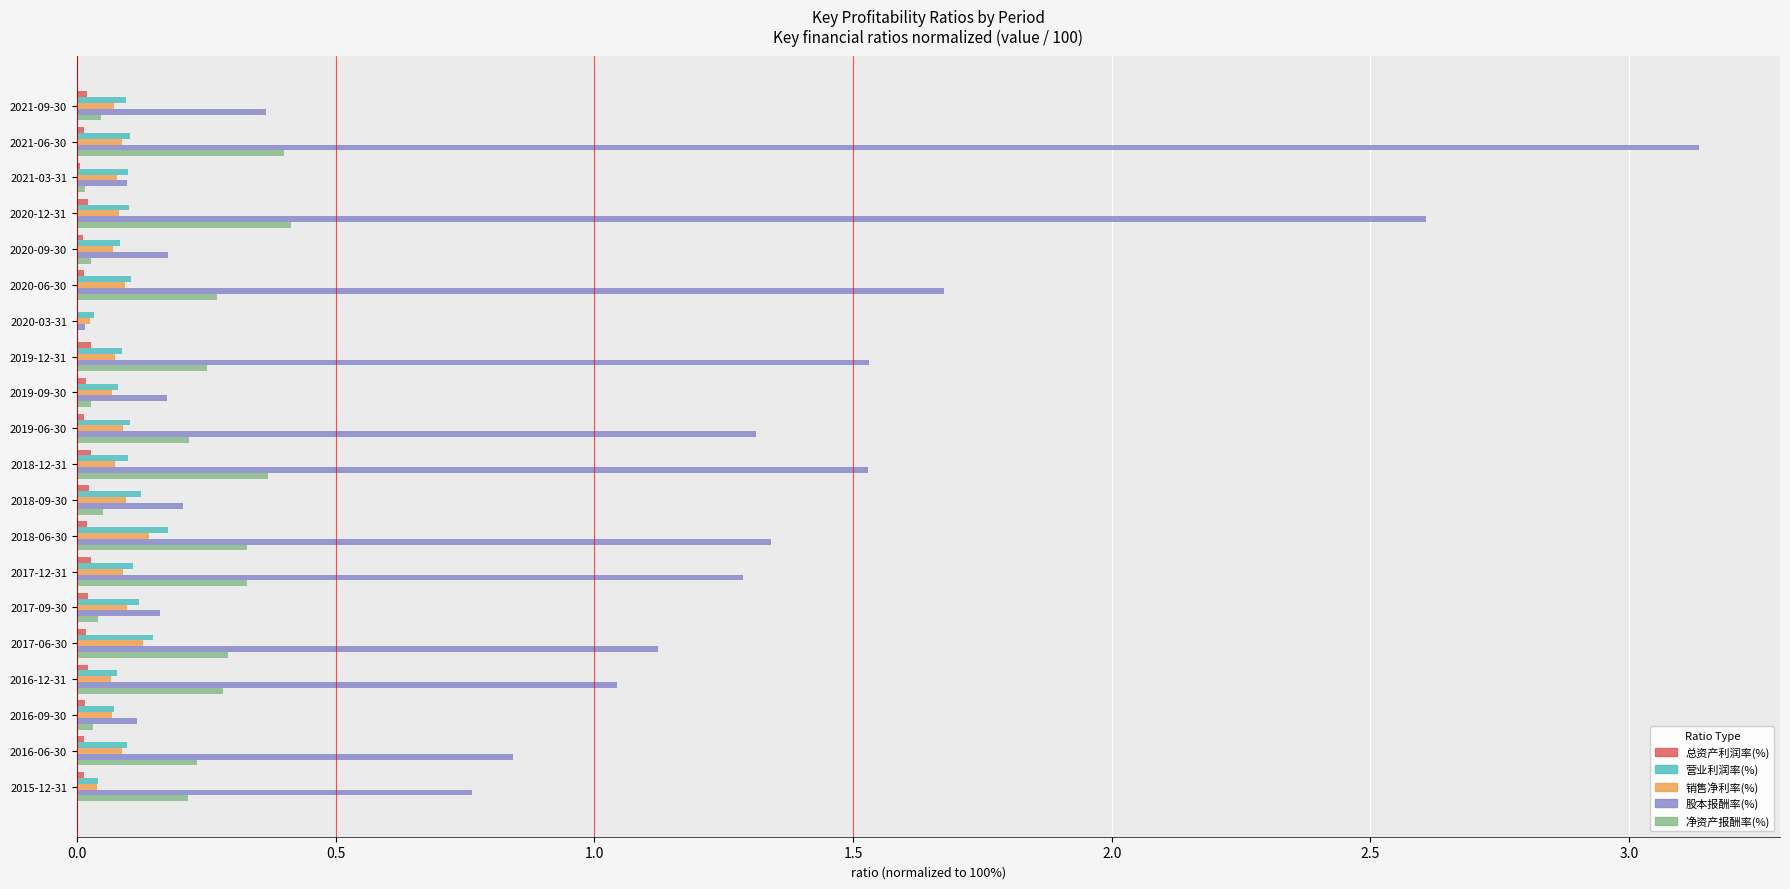

Which label corresponds to the largest value in the chart?

2021-06-30